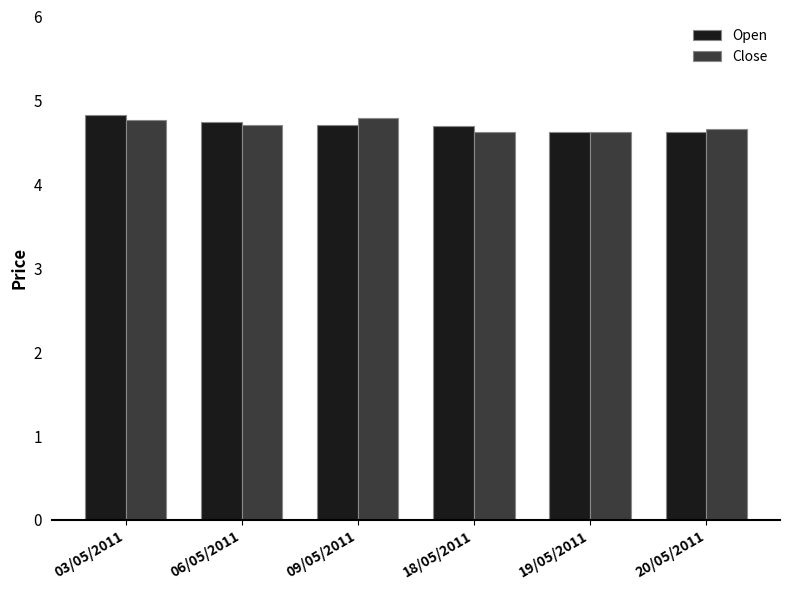

What is the sum of all Open values?

28.2